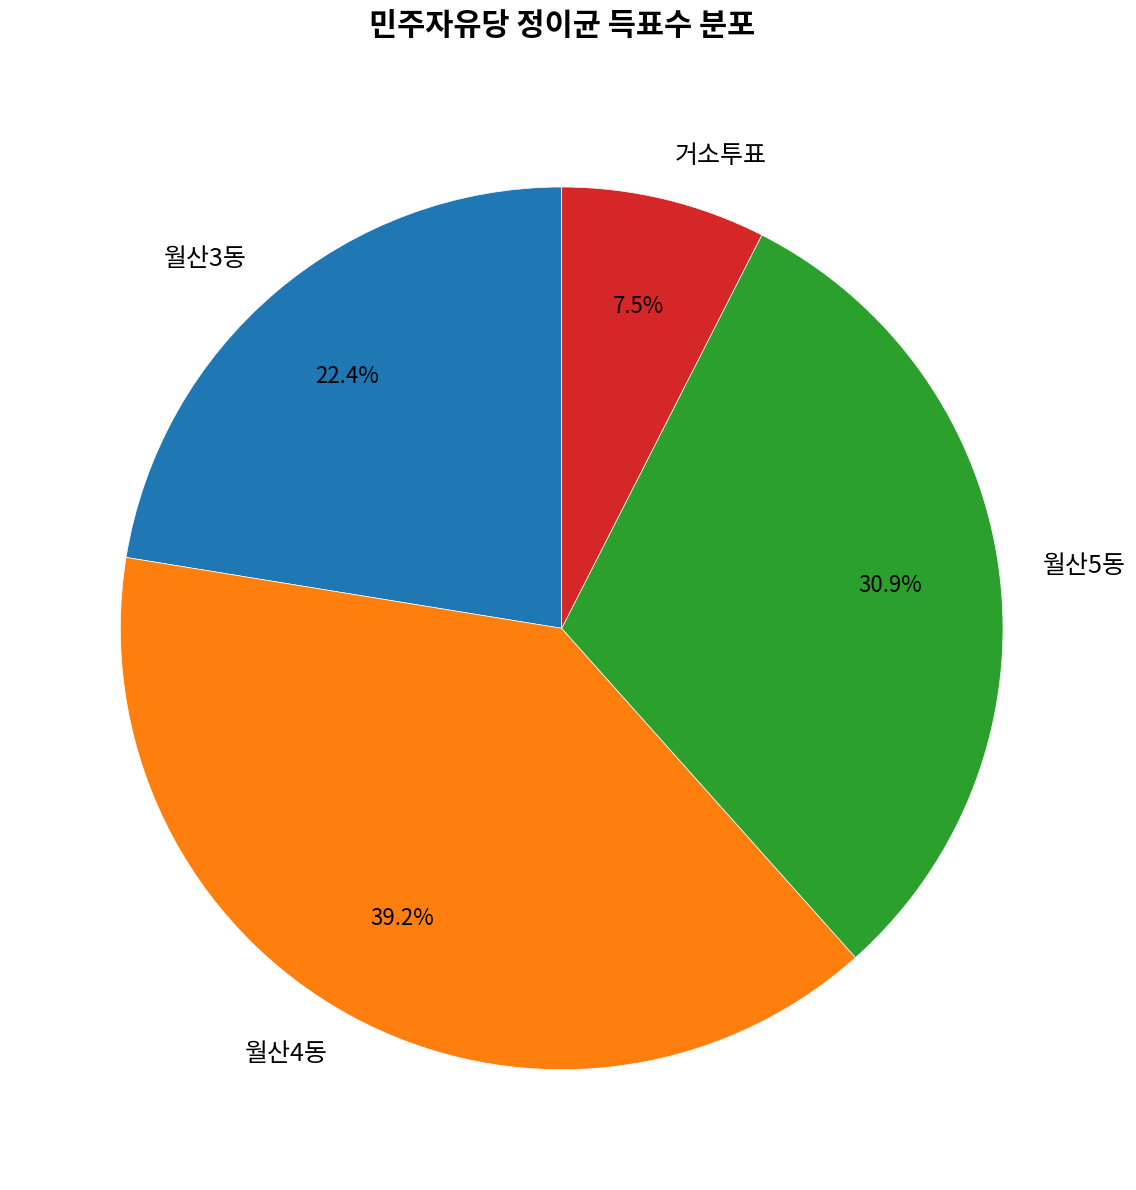

To the nearest percent, what portion does 월산3동 represent?

22%